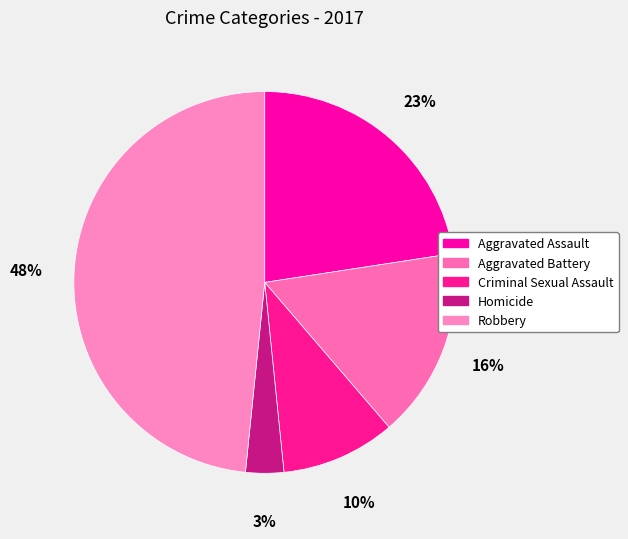

What percentage is the Homicide slice, to the nearest percent?

3%